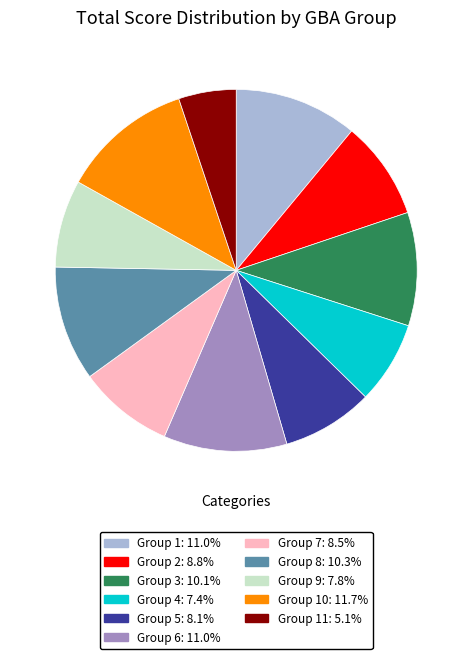

Does any single category account for the majority?

No